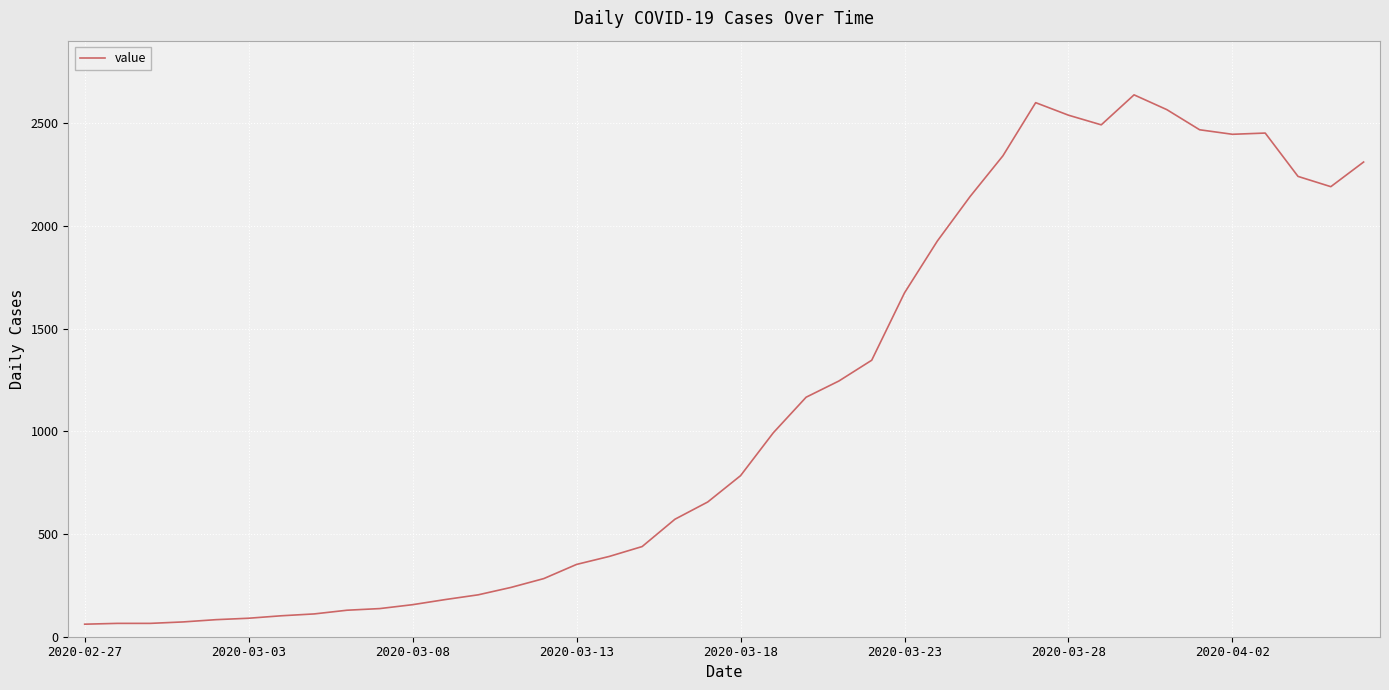

What is the maximum value shown in the chart?

2638